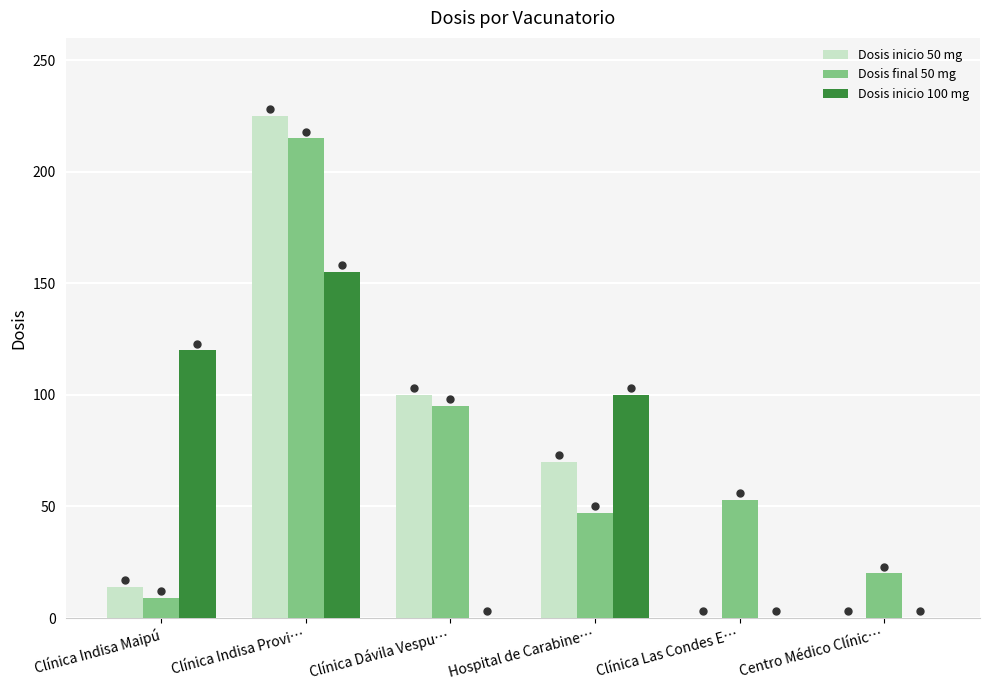

What is the highest value of the Dosis final 50 mg series?

215